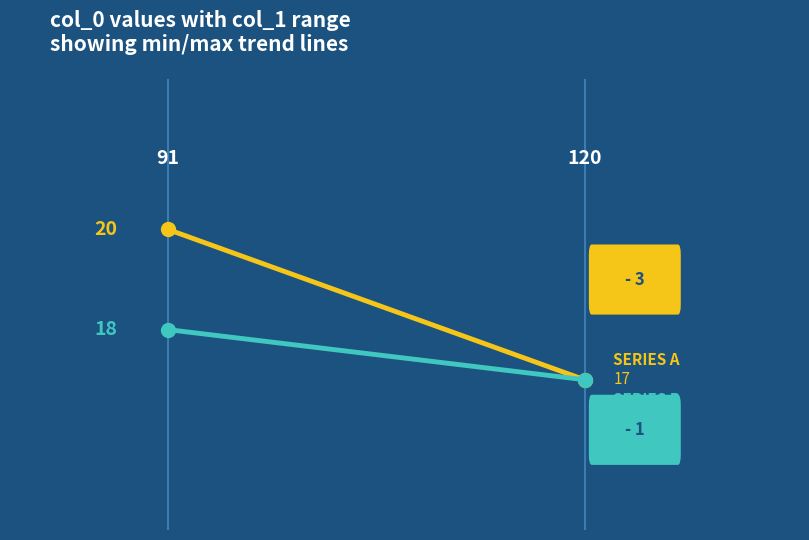

What is the value of the Series B point at the 2nd from the left?

17